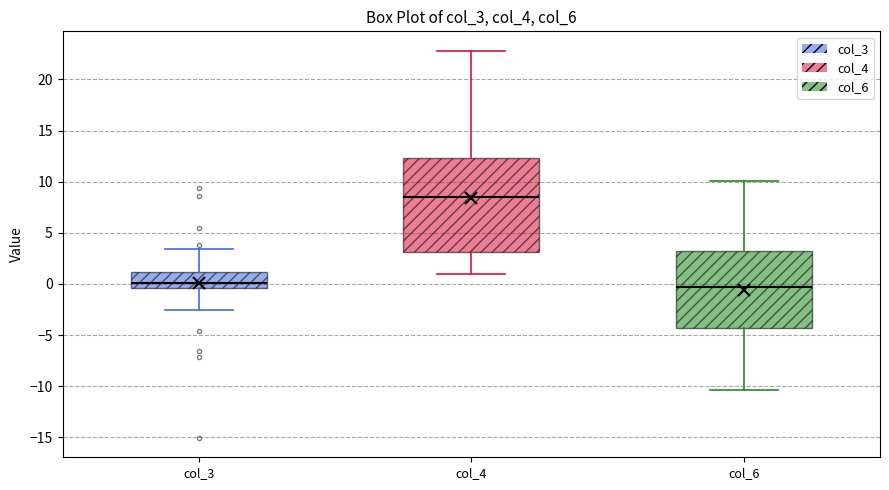

Reading left to right, transcribe this box plot: for each box, give where its median line is, the range the box spans, and where its two whiskers end, as read against the y-axis. The values are not printed on the chart, so give them approximately, as read against the axis.

col_3: median 0.0, box -0.5 to 1.0, whiskers -2.5 to 3.5
col_4: median 8.5, box 3.0 to 12.5, whiskers 1.0 to 23.0
col_6: median -0.5, box -4.5 to 3.5, whiskers -10.5 to 10.0